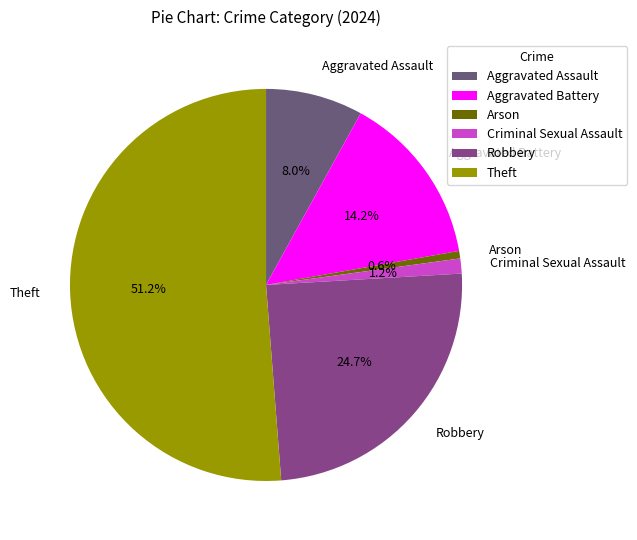

How many segments does this pie chart have?

6